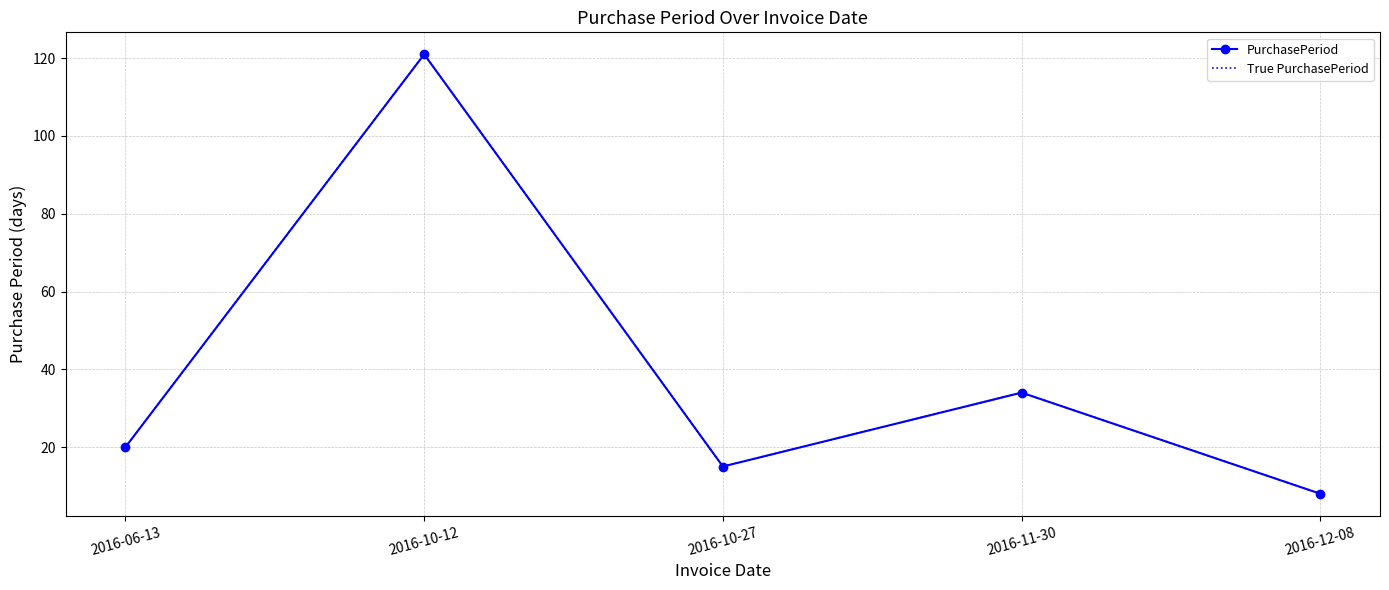

At how many categories does at least one series exceed 61?

1